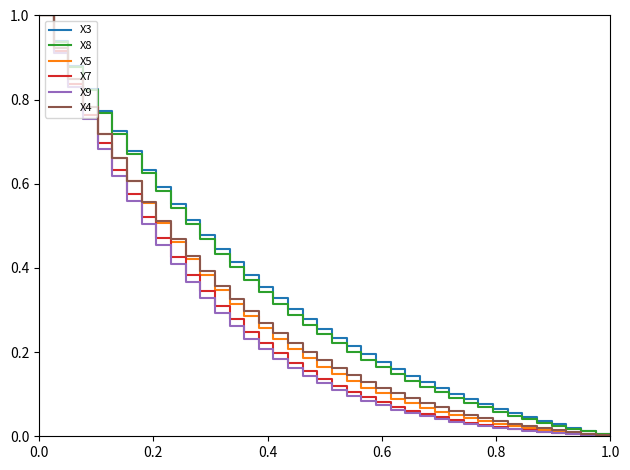

Does the chart have visible grid lines?

No